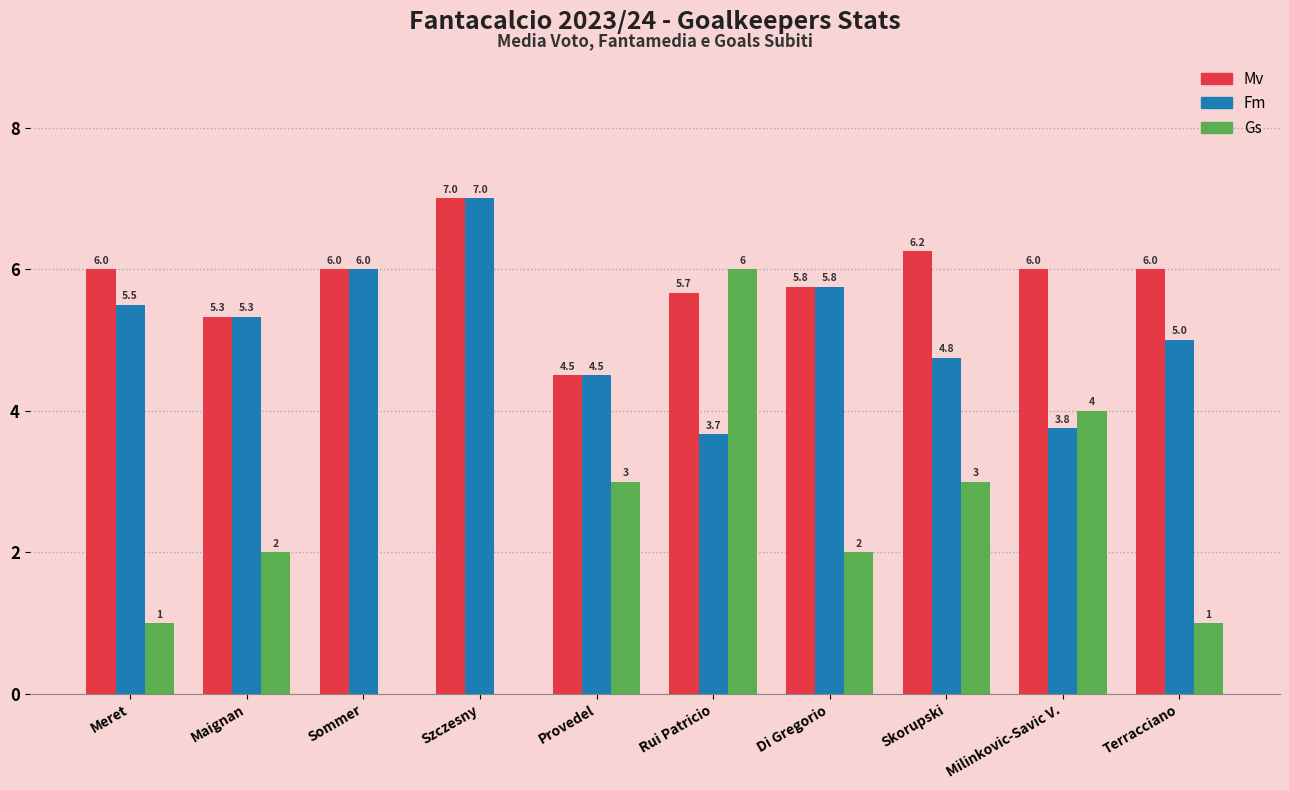

How many positive values does the Gs series have?

8